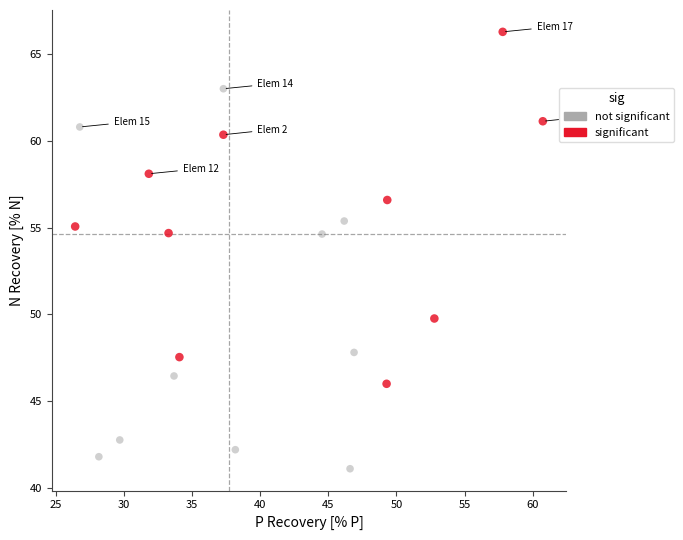

Which series contains the lowest Y value?

not significant